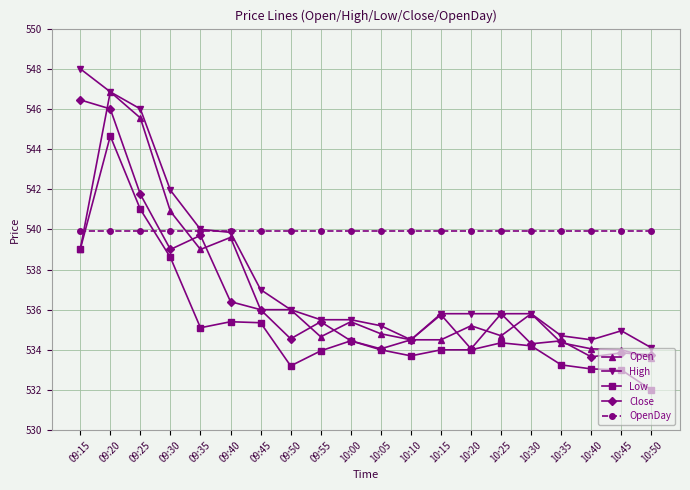

Does the chart have visible grid lines?

Yes